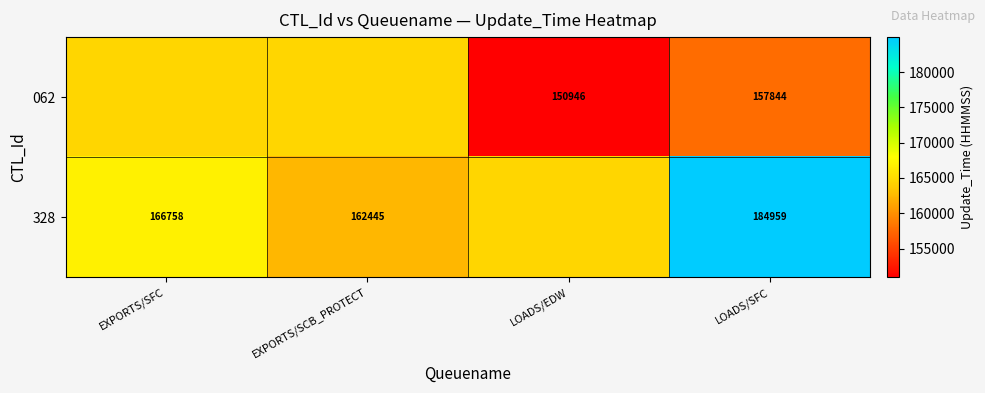

List the series in order of their overall mean, highest first.

328, 062